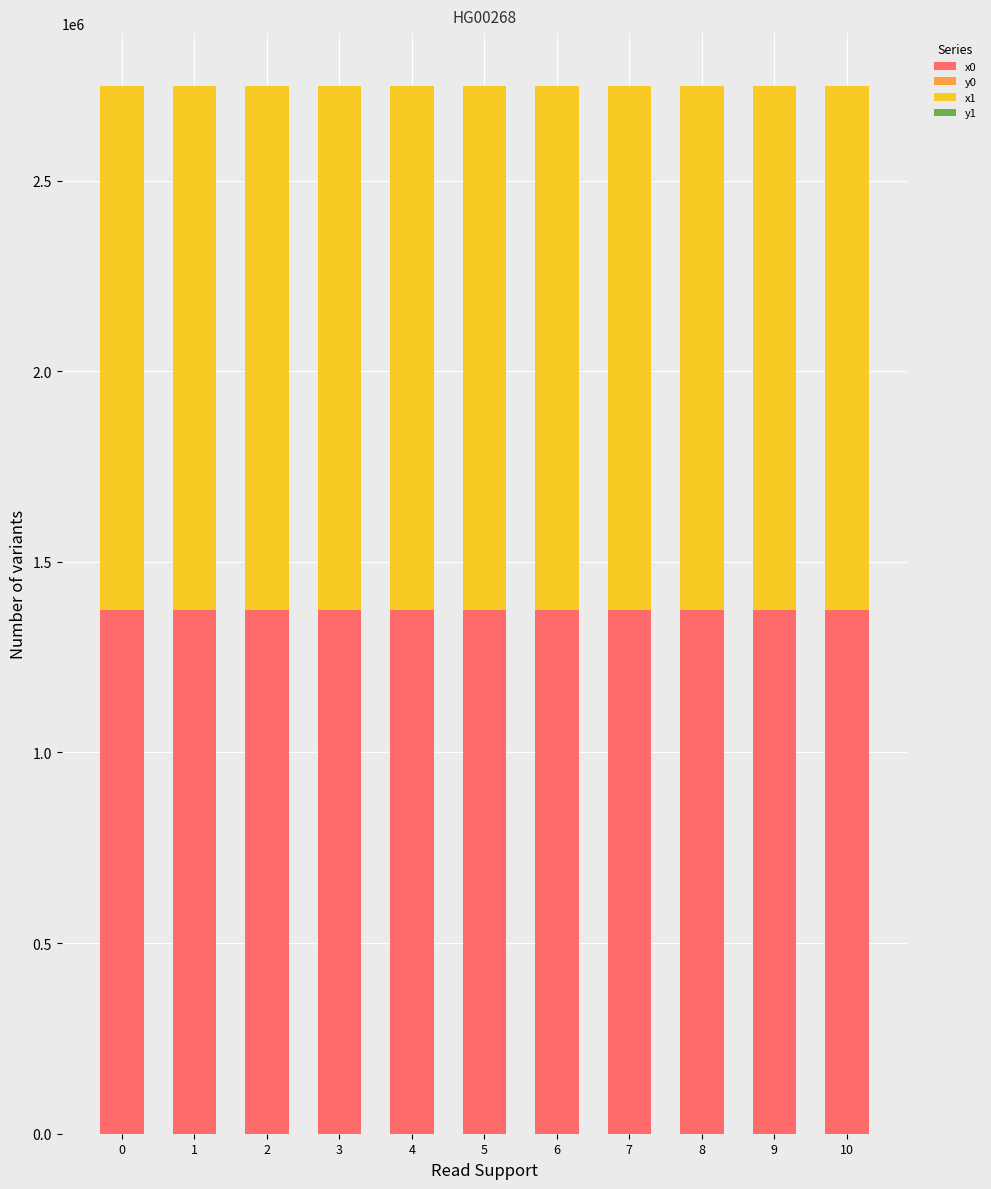

The value of x0 at 9 is 405337.3. True or false?

False